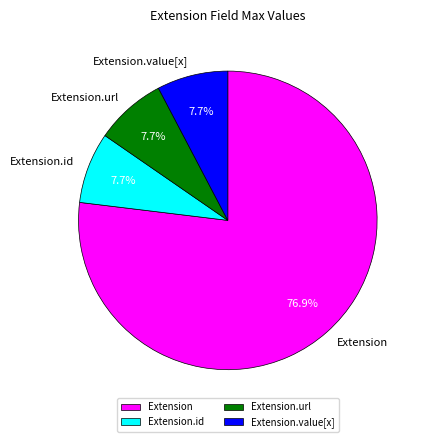

Which category has the biggest portion of the pie?

Extension